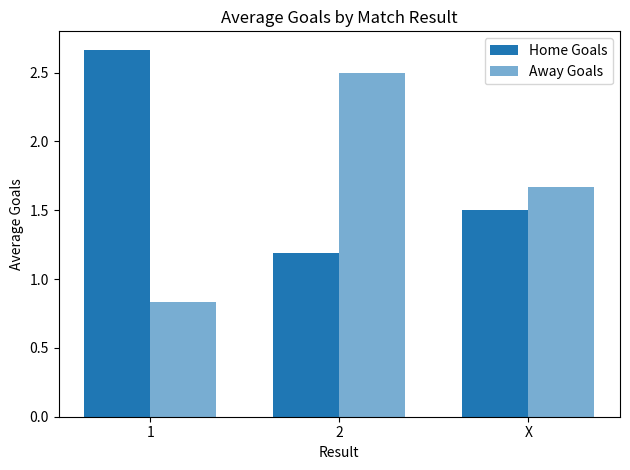

What is the sum of the Away Goals values at X and 1?

2.5